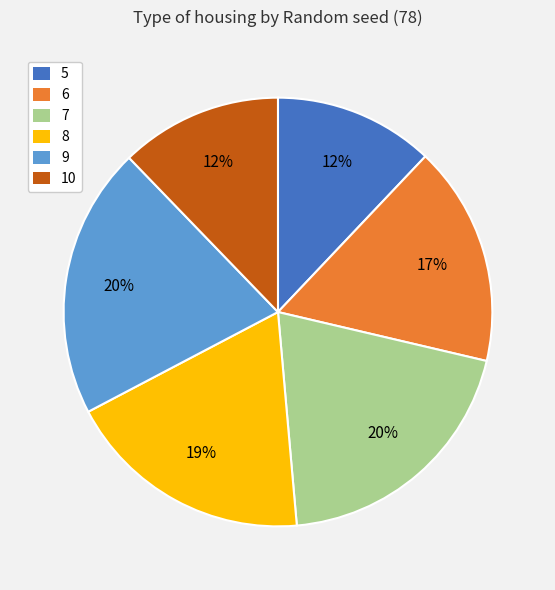

Count the number of slices in the pie.

6